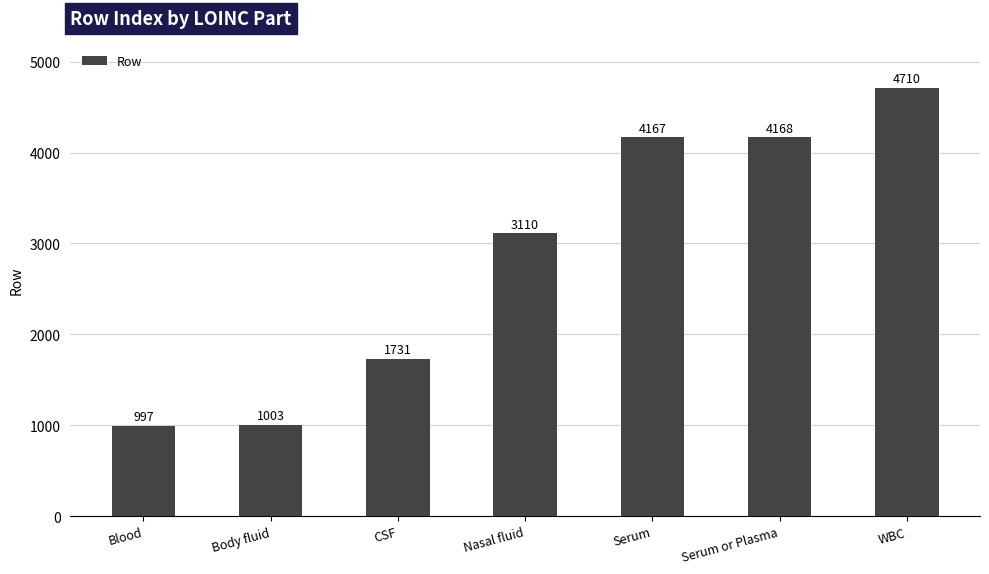

List the labels in order of value, largest first.

WBC, Serum or Plasma, Serum, Nasal fluid, CSF, Body fluid, Blood